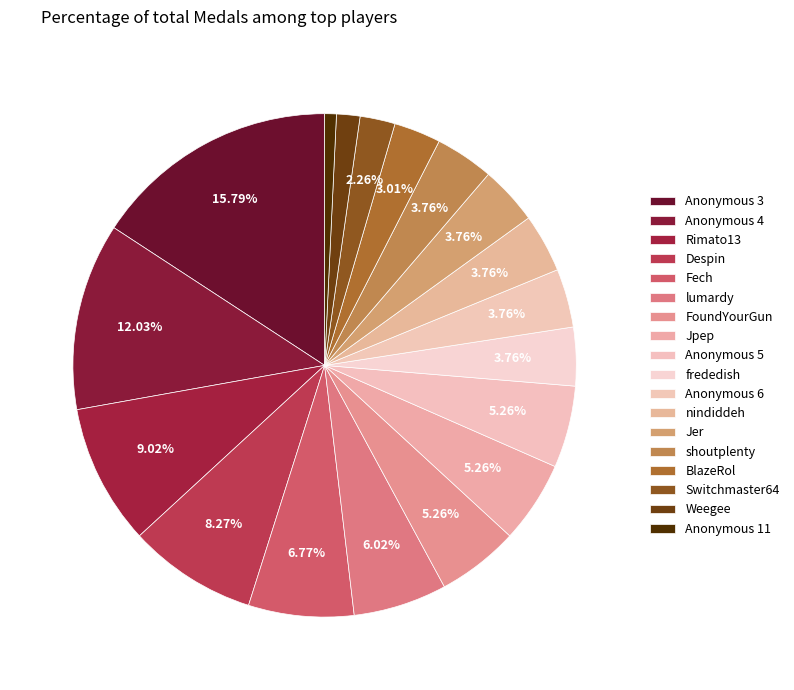

How many slices are in this pie chart?

18